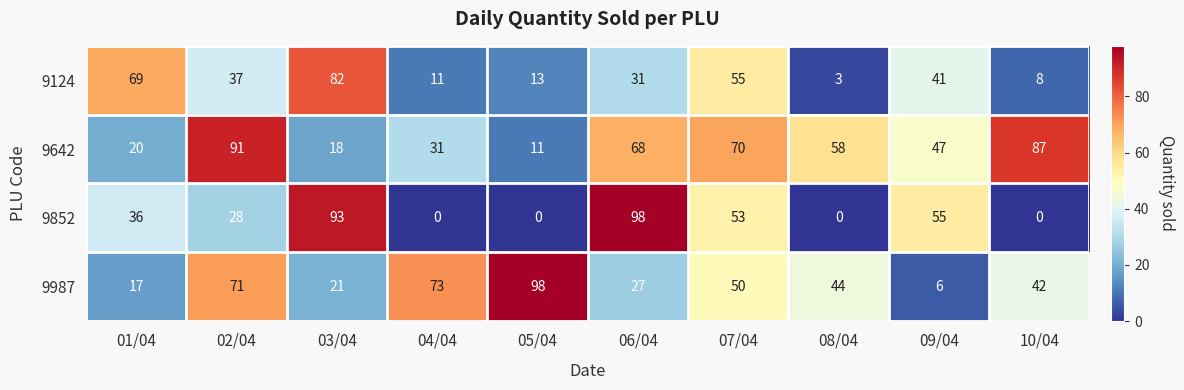

True or false: 9852 has a value of 147 at 06/04.

False